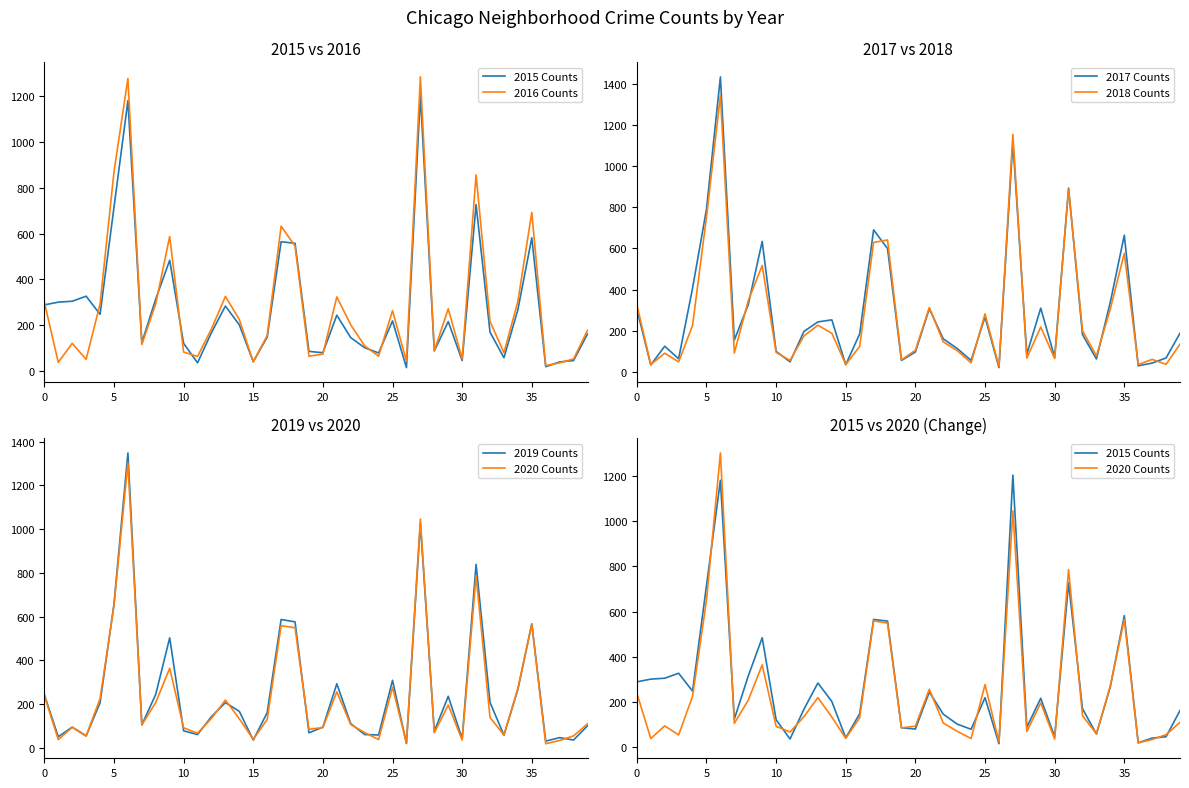

What is the label of the 5th point from the left?

20